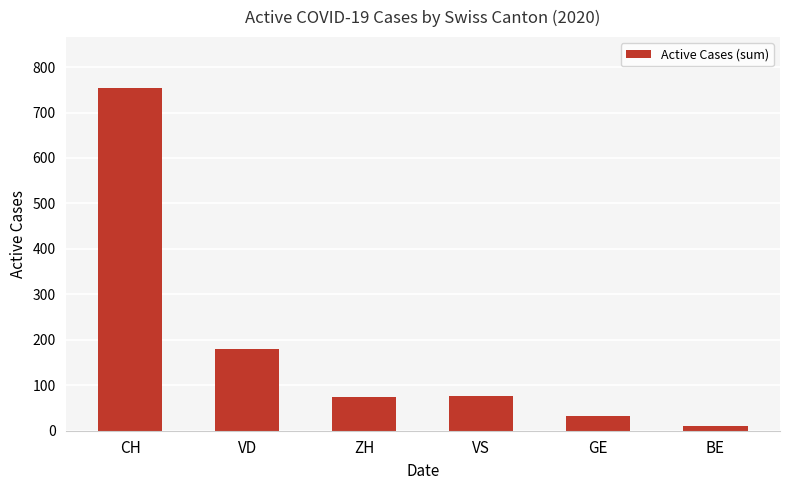

What is the label of the 4th bar from the left?

VS